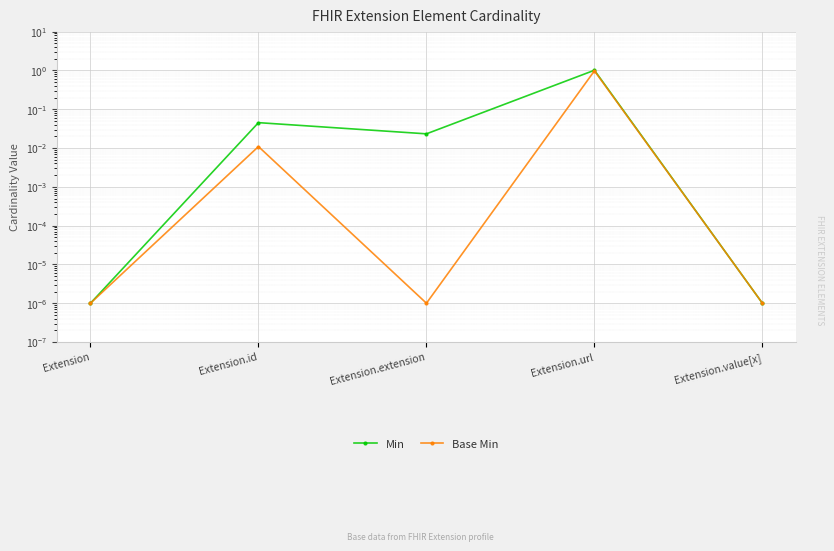

What is the sum of all Base Min values?

1.0